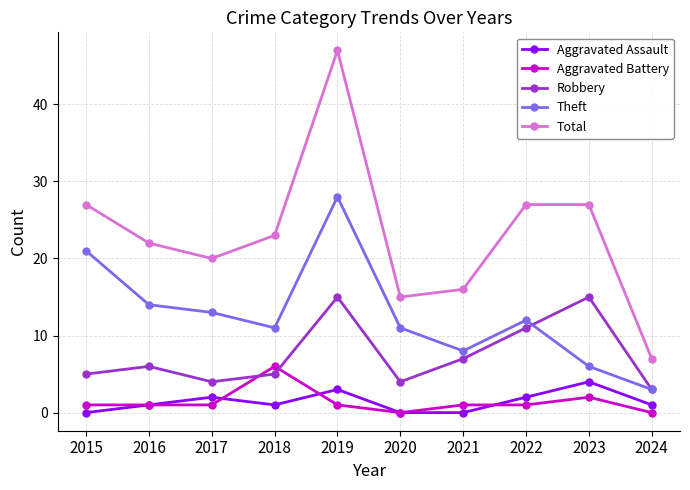

What are all the series names shown in the legend?

Aggravated Assault, Aggravated Battery, Robbery, Theft, Total